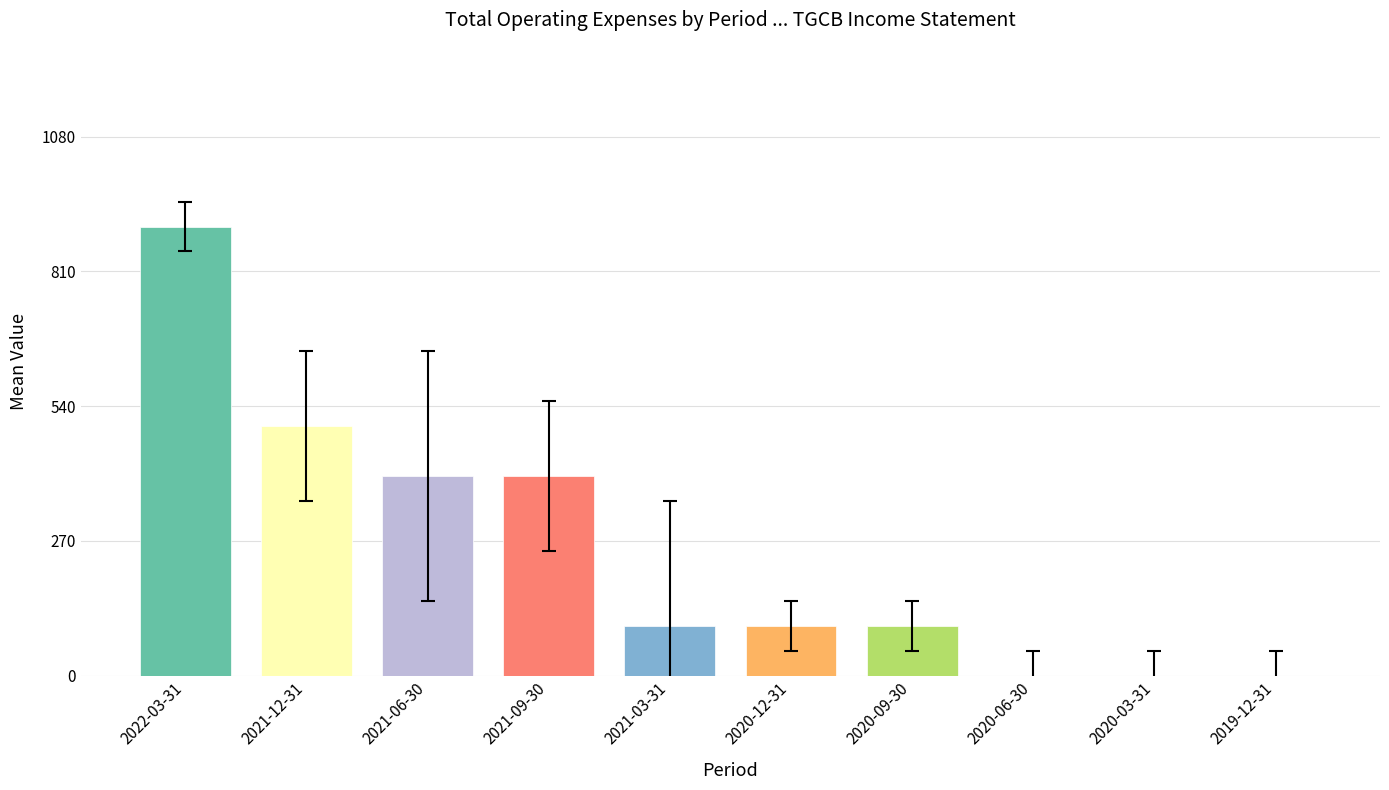

At how many categories does at least one series exceed 390?

4